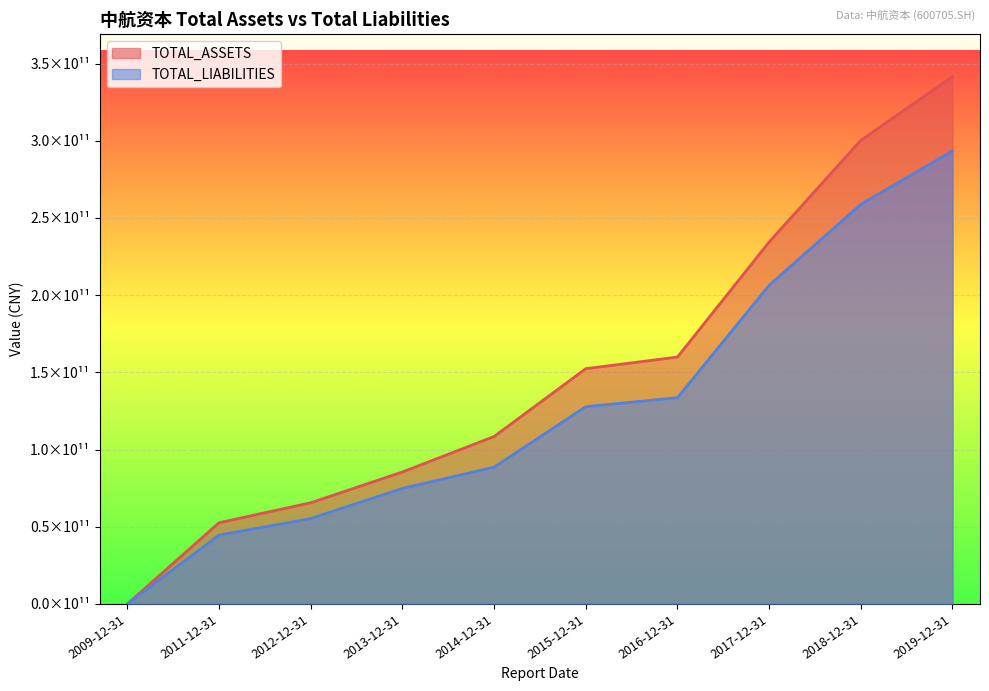

Reading left to right, what are all the values shown in this chart?

TOTAL_ASSETS: 12487352.0	52595597710.2	65523795916.6	85473731669.5	108433185716.3	152388904784.6	159907032280.9	234446225563.1	300302931118.3	341615285875.5
TOTAL_LIABILITIES: 11039337.9	44627989303.6	55290594918.0	74828969910.1	88567731046.9	127771571028.8	133604043753.8	206401849817.5	258827901369.1	293438919930.0